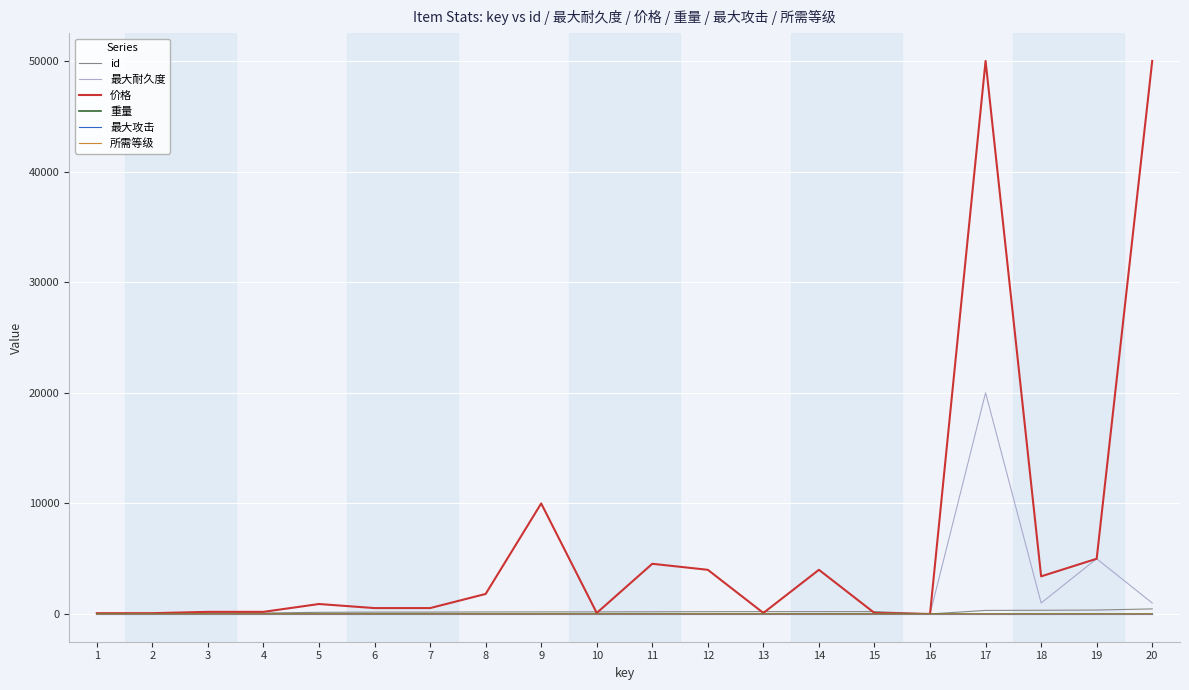

Which series changed the most between 9 and 16?

价格